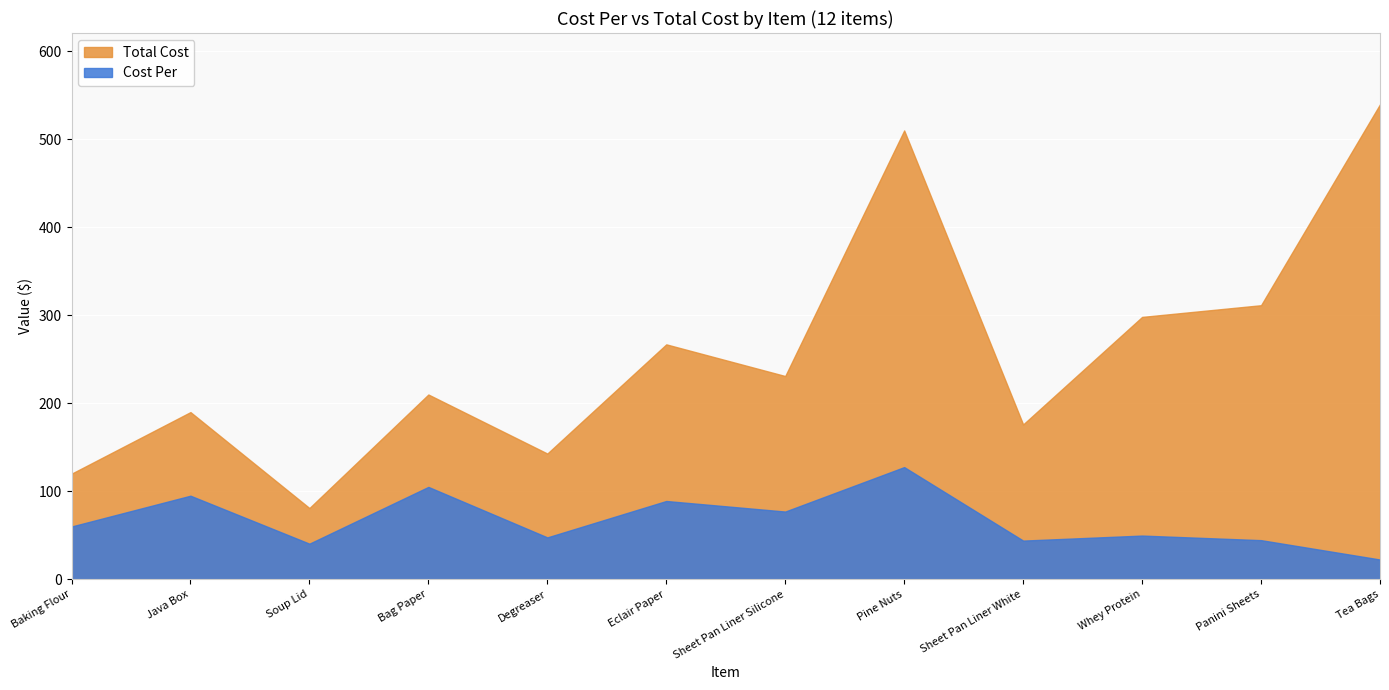

List the series in order of their peak value, lowest first.

Cost Per, Total Cost